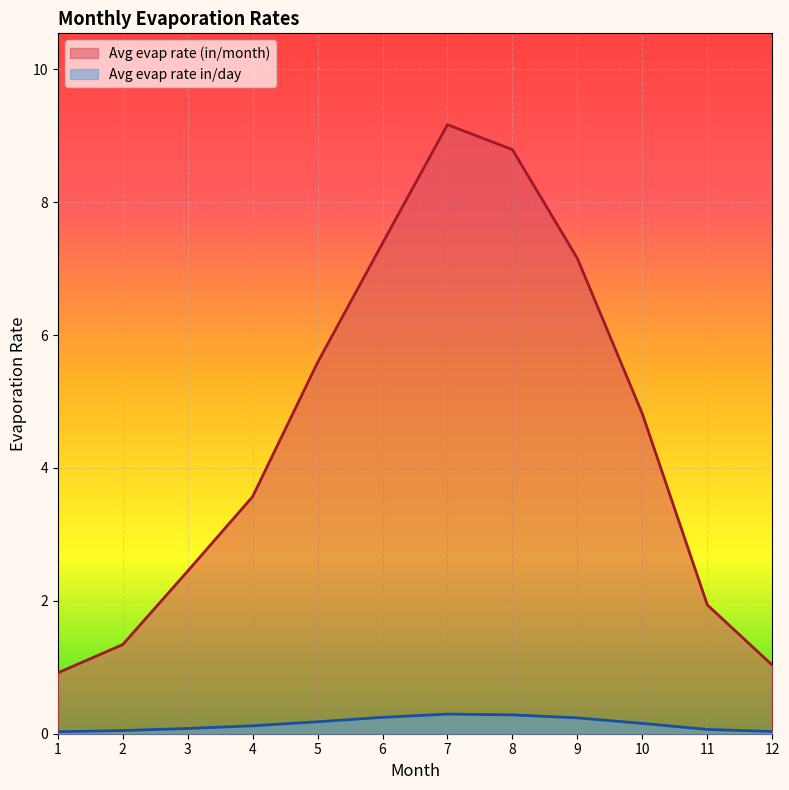

Rank the series at 7 from highest to lowest value.

Avg evap rate (in/month), Avg evap rate in/day